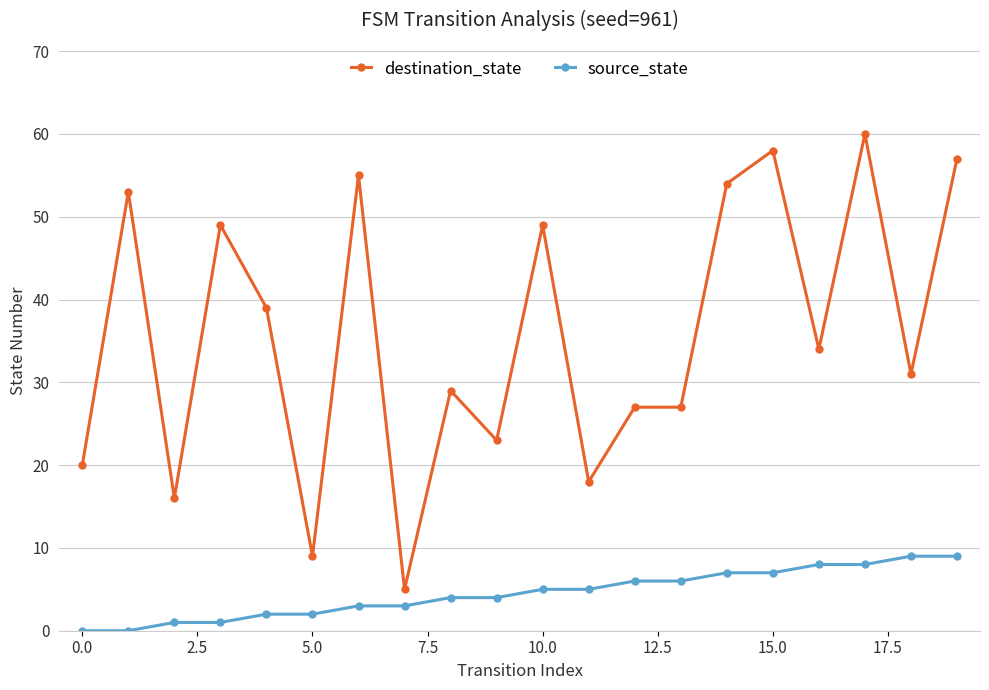

True or false: source_state and destination_state cross at least once.

False